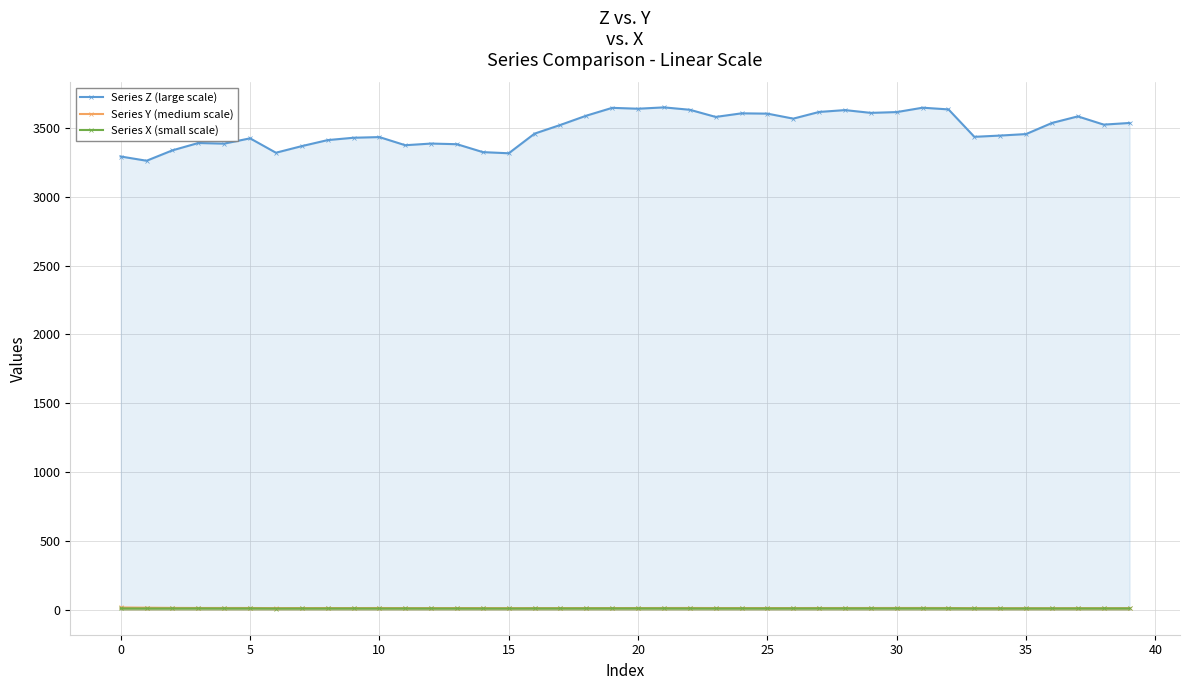

Is it true that Series Z (large scale) equals 1042.6 at 37?

False